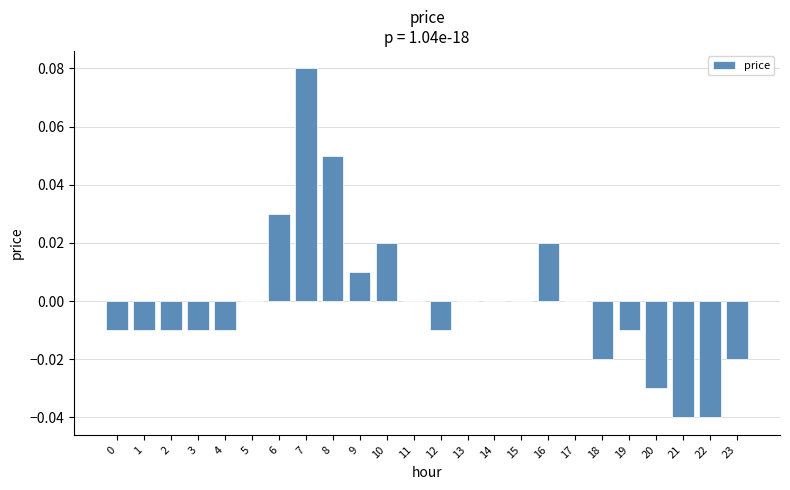

True or false: the data shows -0.0 at 23.

True